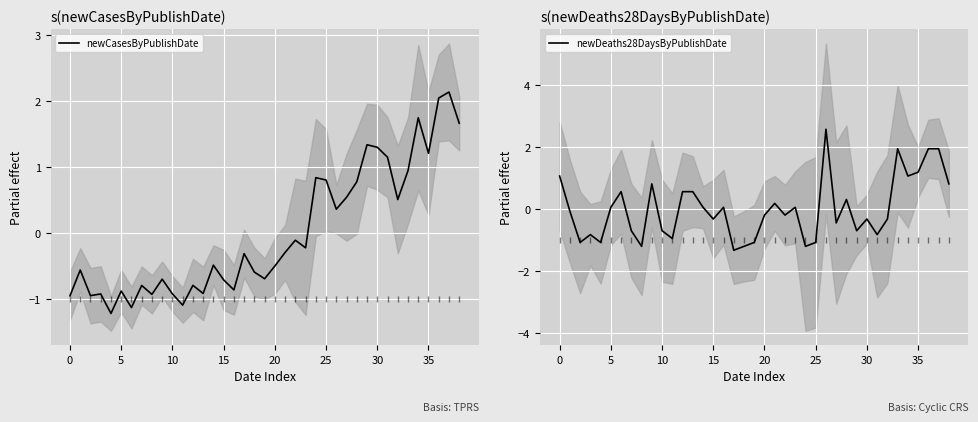

Does the chart display data point markers on the line(s)?

No